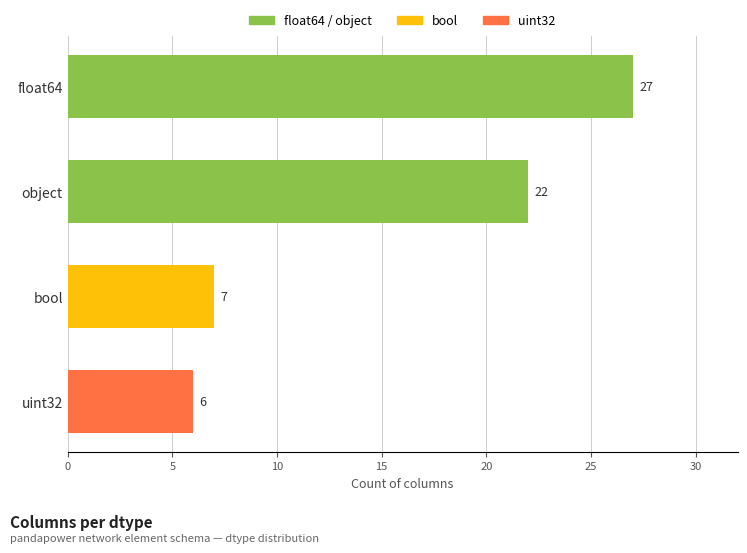

What position from the top is float64?

1